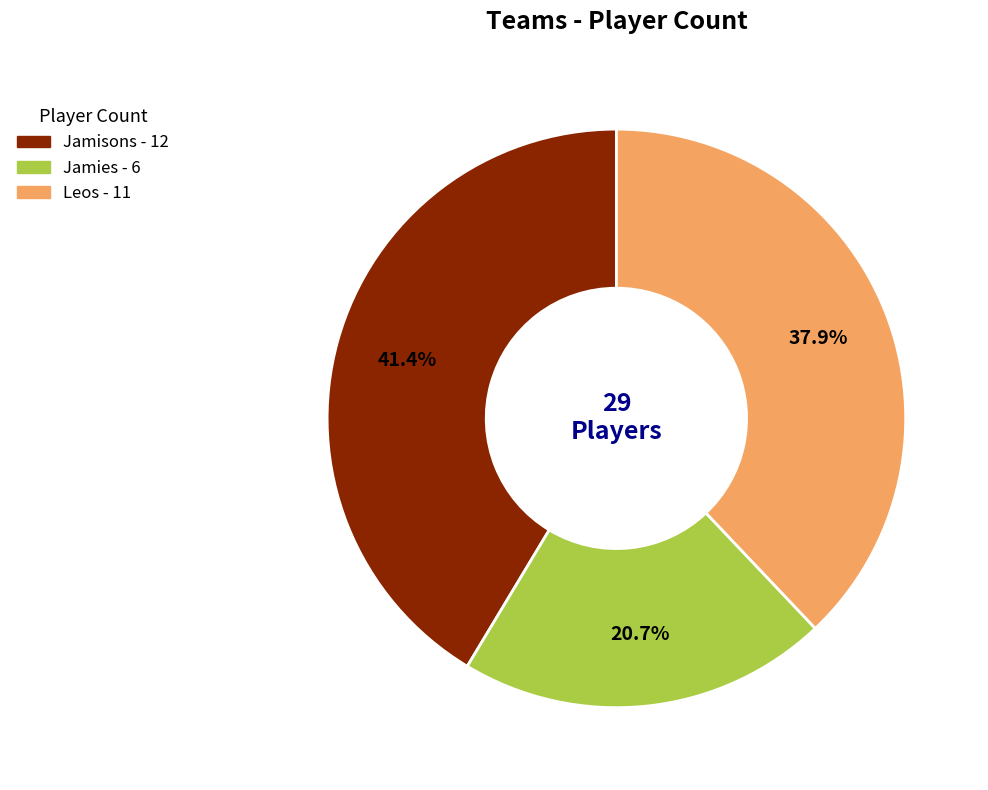

What percentage is NOT represented by Jamisons?

58.6%